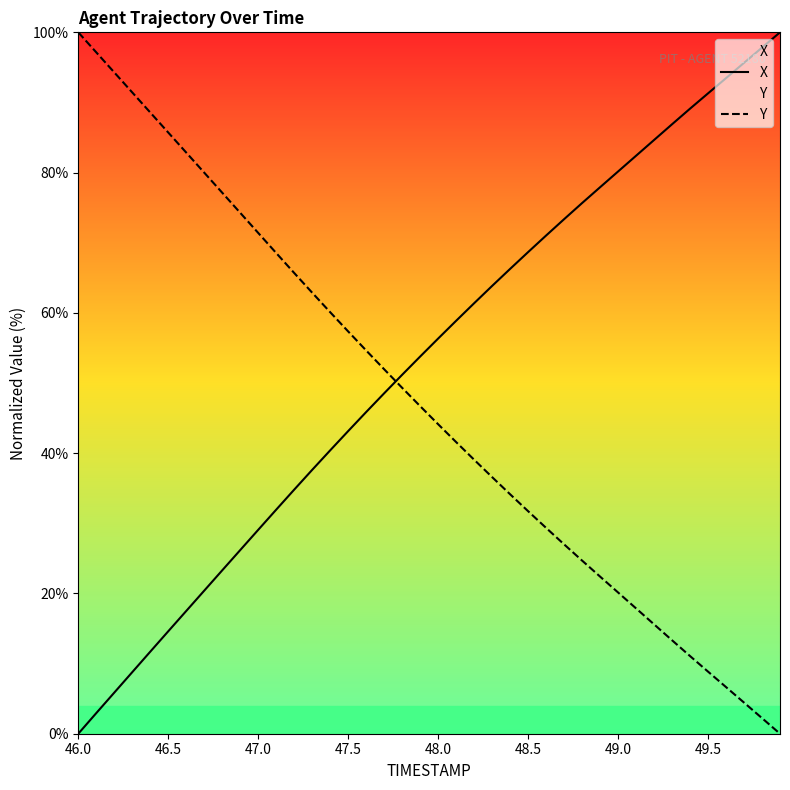

List the series in order of their overall mean, highest first.

X, Y